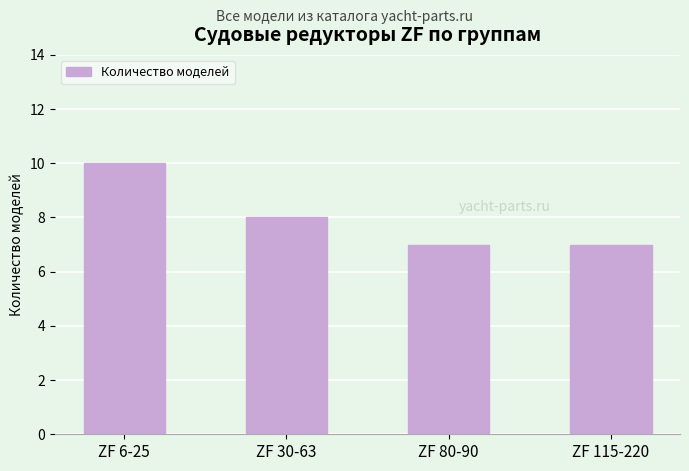

How many series are shown in this chart?

1